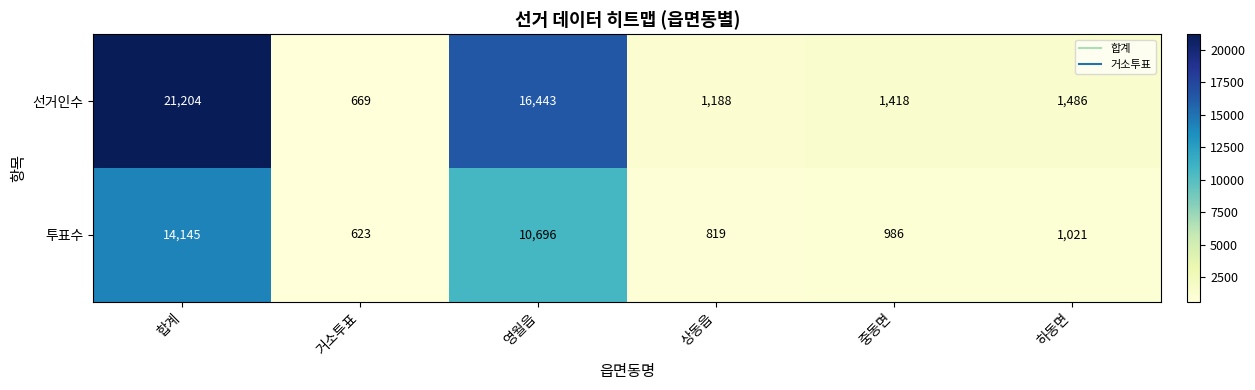

Where is 선거인수 nearest to the value 10936?

영월읍